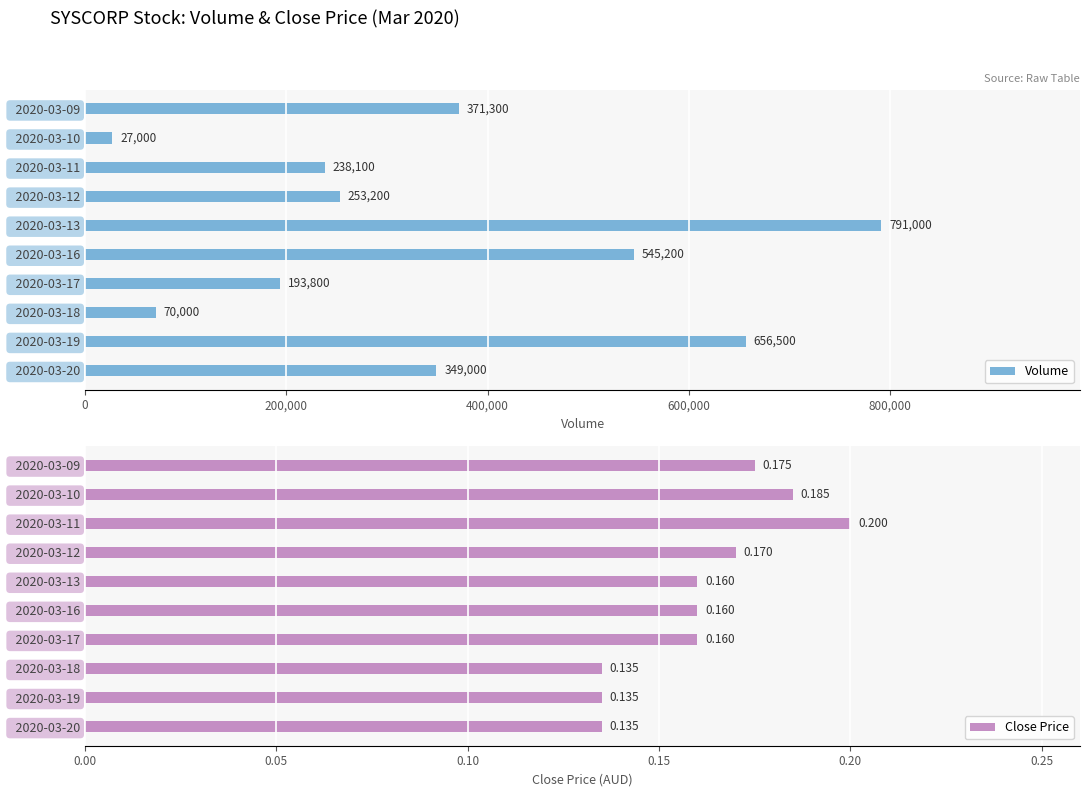

The value of Volume at   2020-03-16 is 545200. True or false?

True